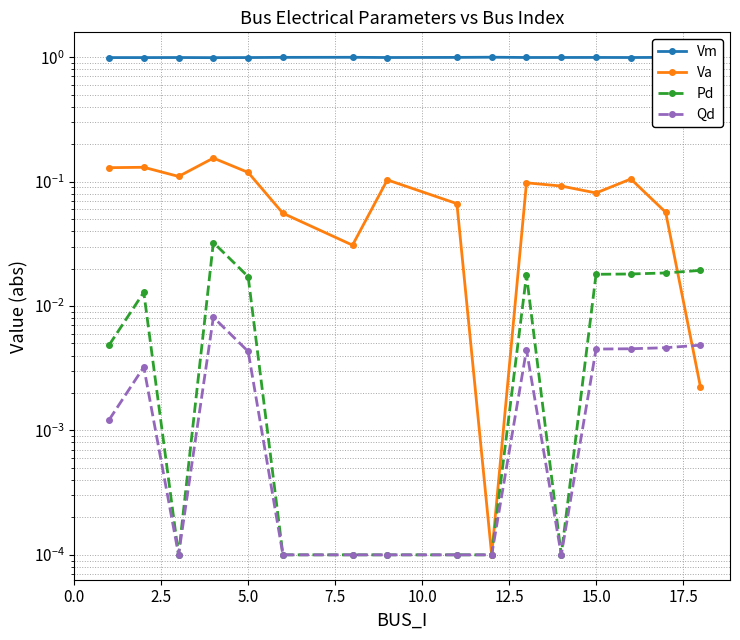

Count the number of categories in the chart.

16